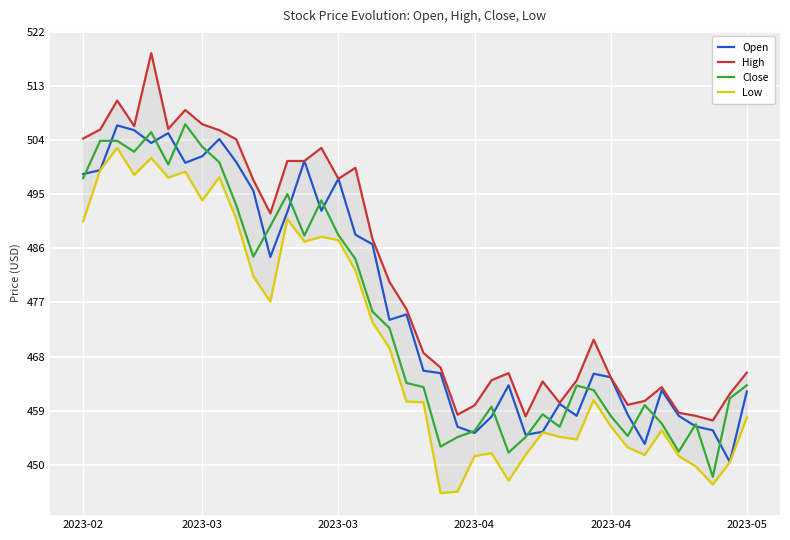

Is it true that Close equals 495.0 at 12?

True